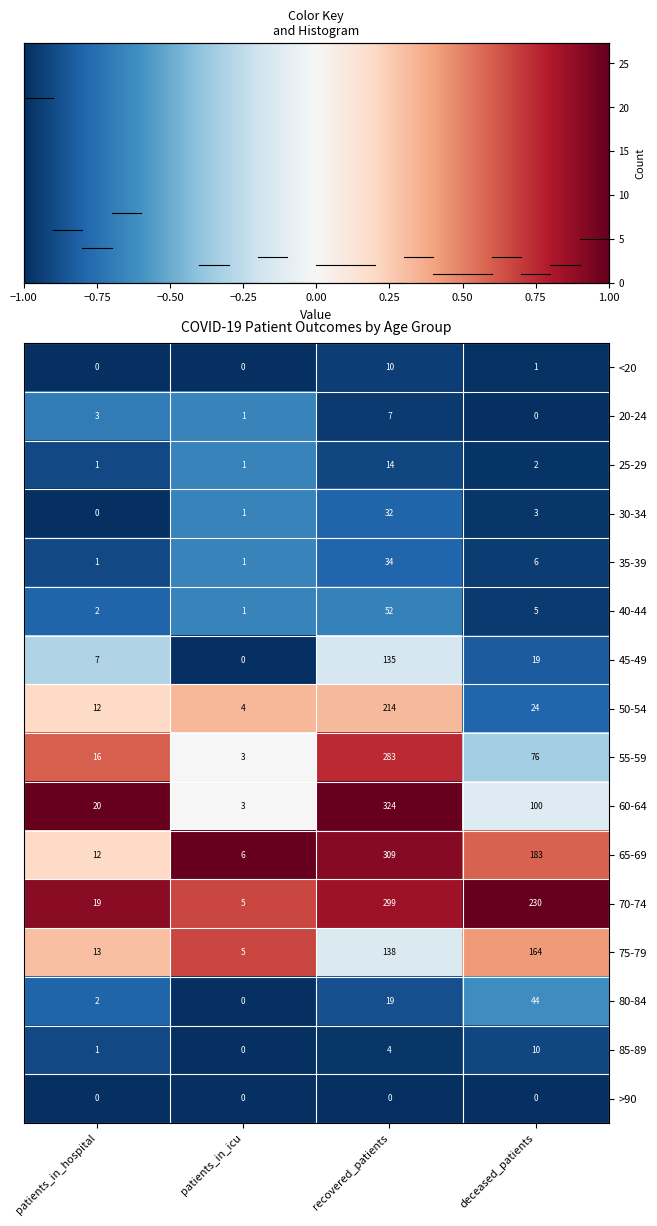

What is the total value across all series at deceased_patients?

867